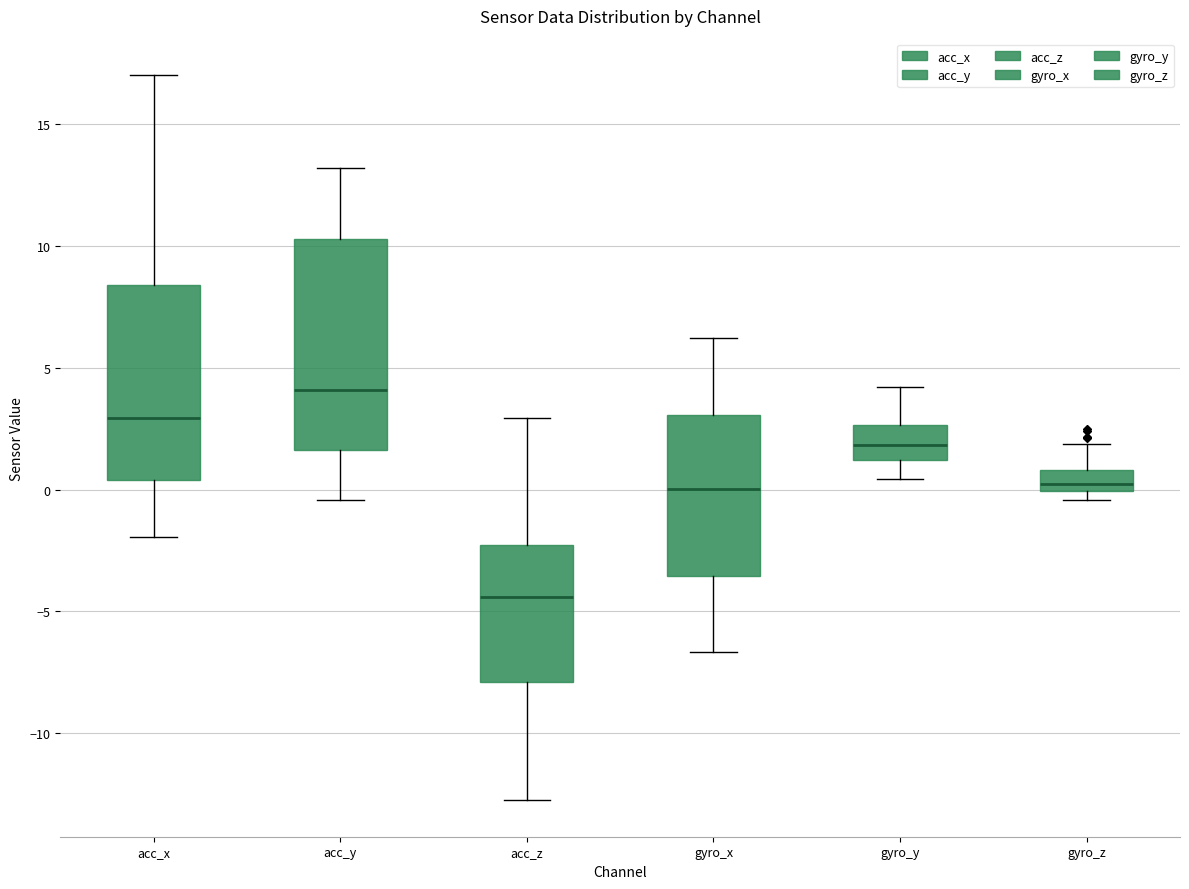

Reading left to right, transcribe this box plot: for each box, give where its median line is, the range the box spans, and where its two whiskers end, as read against the y-axis. The values are not printed on the chart, so give them approximately, as read against the axis.

acc_x: median 3.0, box 0.5 to 8.5, whiskers -2.0 to 17.0
acc_y: median 4.0, box 1.5 to 10.5, whiskers -0.5 to 13.0
acc_z: median -4.5, box -8.0 to -2.5, whiskers -13.0 to 3.0
gyro_x: median 0.0, box -3.5 to 3.0, whiskers -6.5 to 6.0
gyro_y: median 2.0, box 1.0 to 2.5, whiskers 0.5 to 4.0
gyro_z: median 0.0 (just above the box's lower edge), box 0.0 to 1.0, whiskers -0.5 to 2.0